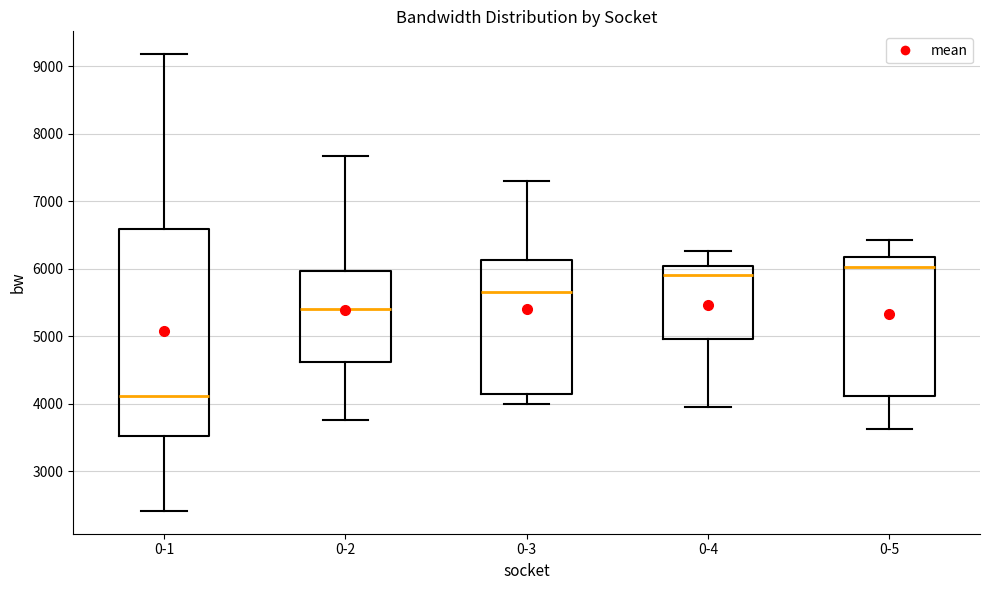

Reading left to right, read every box against the y-axis: the position of its median line, the range the box covers, and the ends of its whiskers. The values are not printed on the chart, so give them approximately, as read against the axis.

0-1: median 4100, box 3500 to 6600, whiskers 2400 to 9200
0-2: median 5400, box 4600 to 6000, whiskers 3800 to 7700
0-3: median 5700, box 4200 to 6100, whiskers 4000 to 7300
0-4: median 5900, box 5000 to 6000, whiskers 4000 to 6300
0-5: median 6000, box 4100 to 6200, whiskers 3600 to 6400